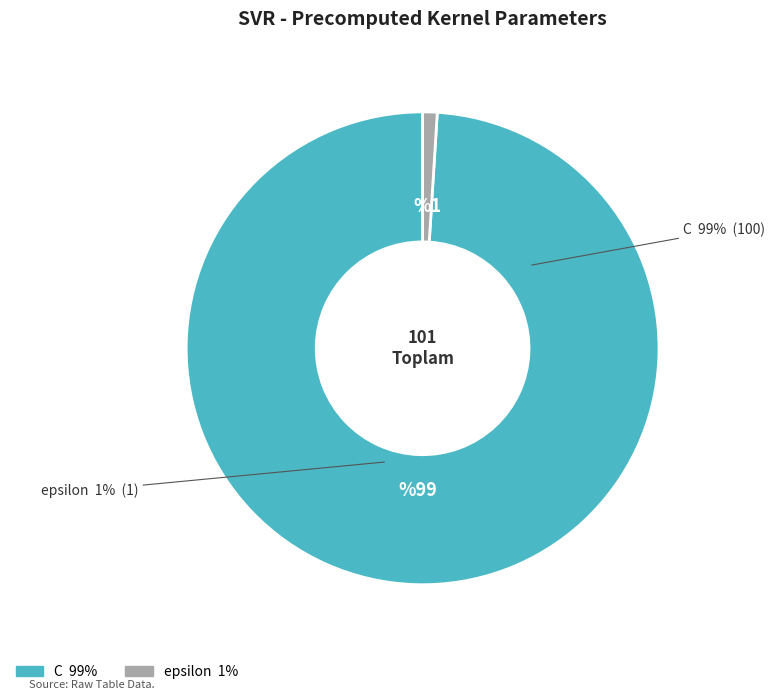

What is the total percentage of C and epsilon?

100.0%